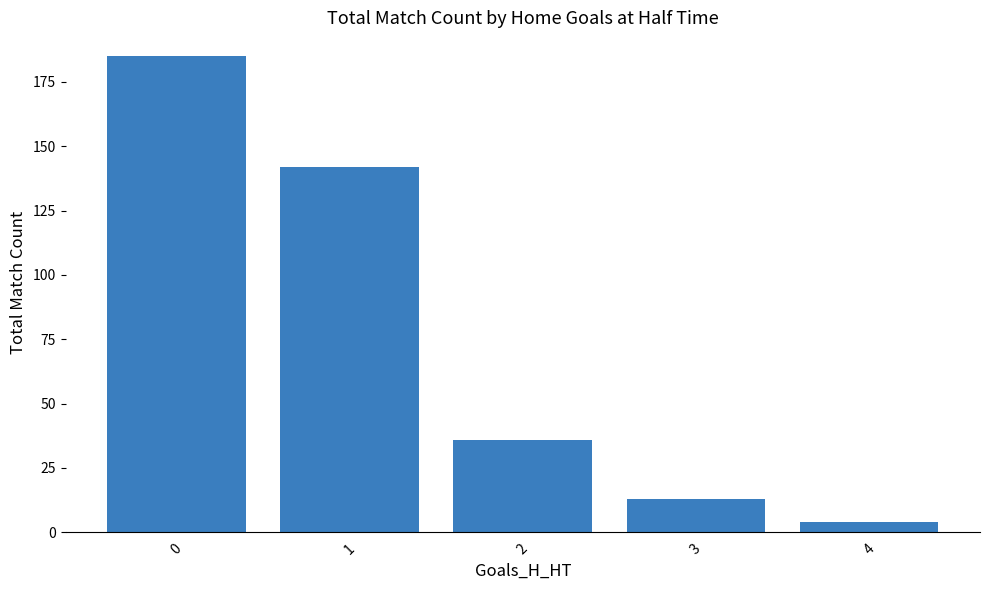

What is the average value?

76